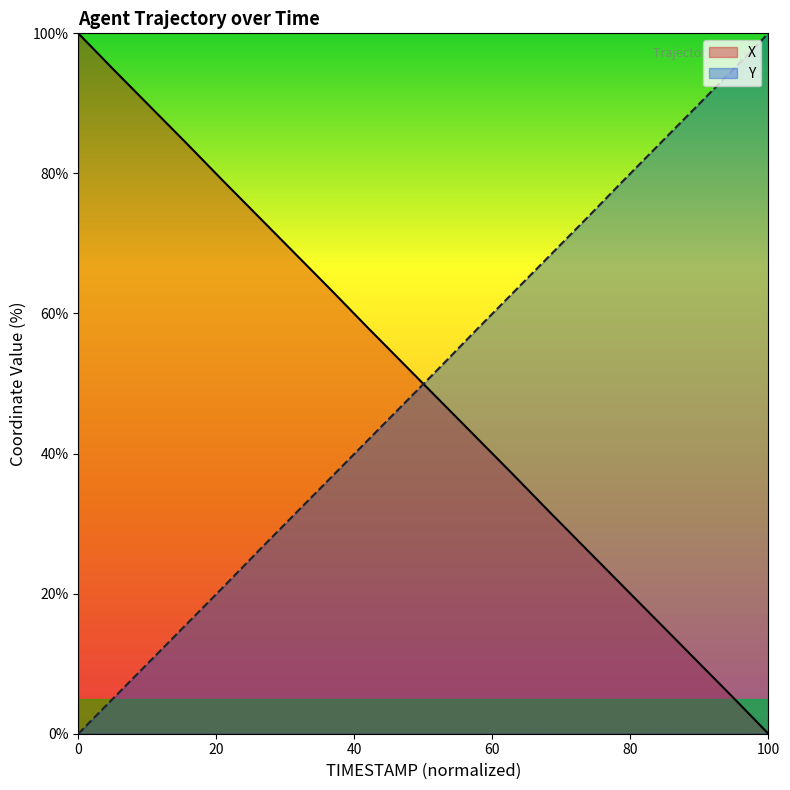

Rank the series by their maximum value, from highest to lowest.

X, Y